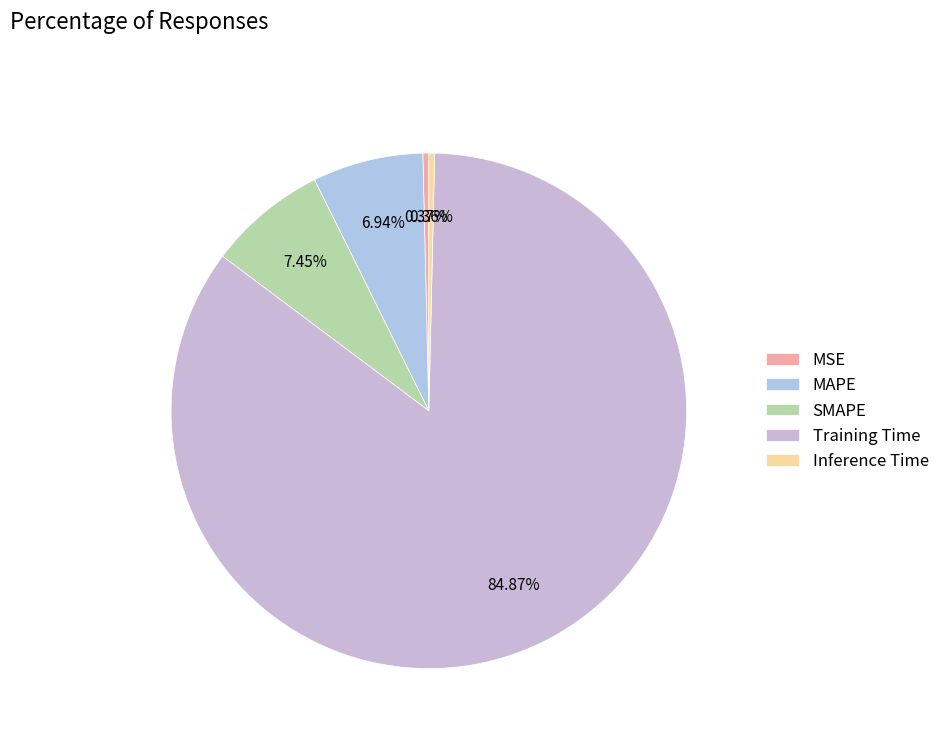

What is the total percentage of MSE and SMAPE?

7.8%